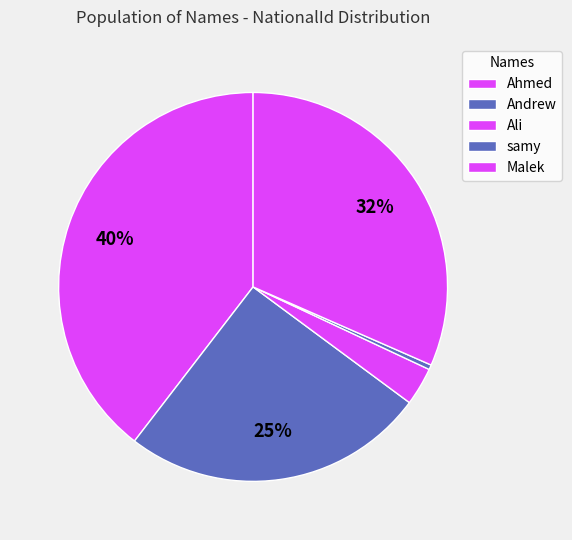

Count the number of slices in the pie.

5